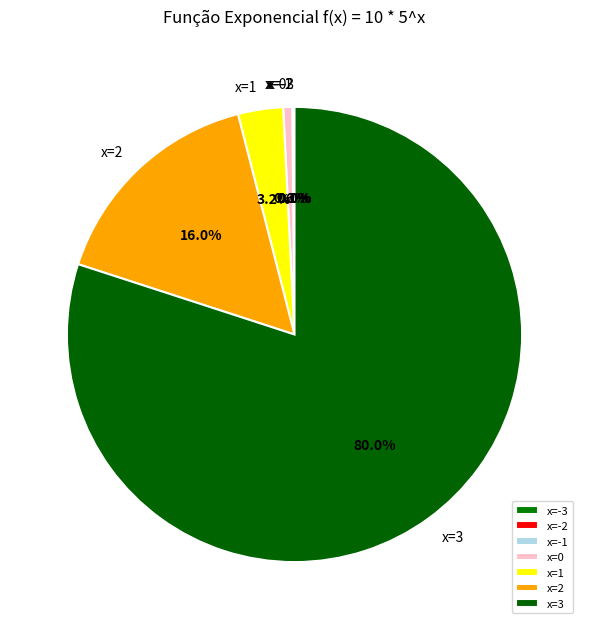

Is there a majority slice in this chart?

Yes